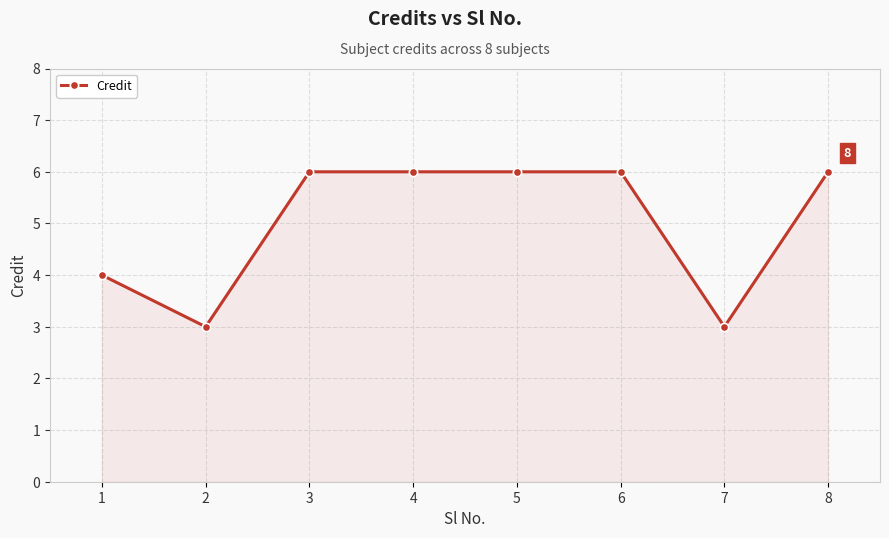

How many lines are shown in the chart?

1